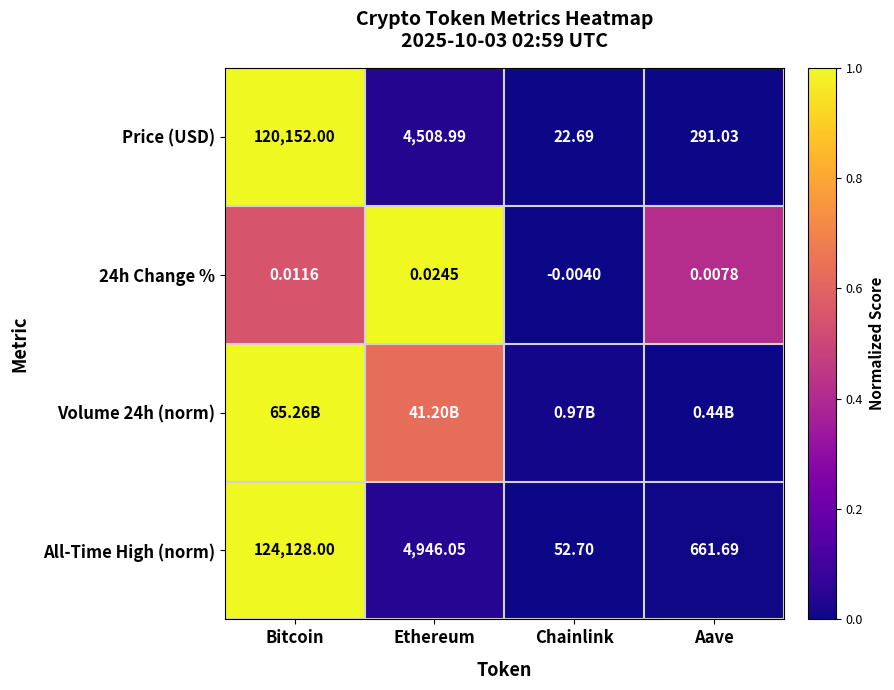

Which category has the lowest value in the 24h Change % series?

Chainlink